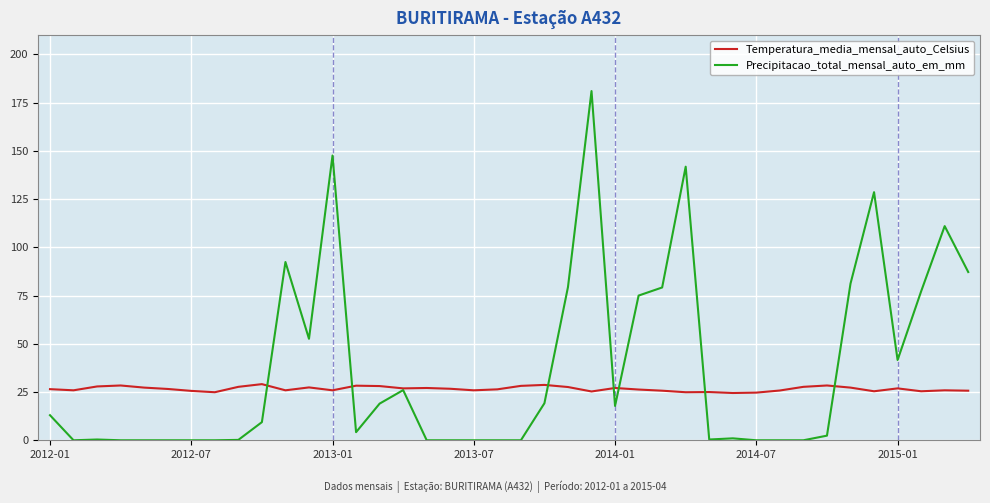

Rank the series by their average value, from highest to lowest.

Precipitacao_total_mensal_auto_em_mm, Temperatura_media_mensal_auto_Celsius